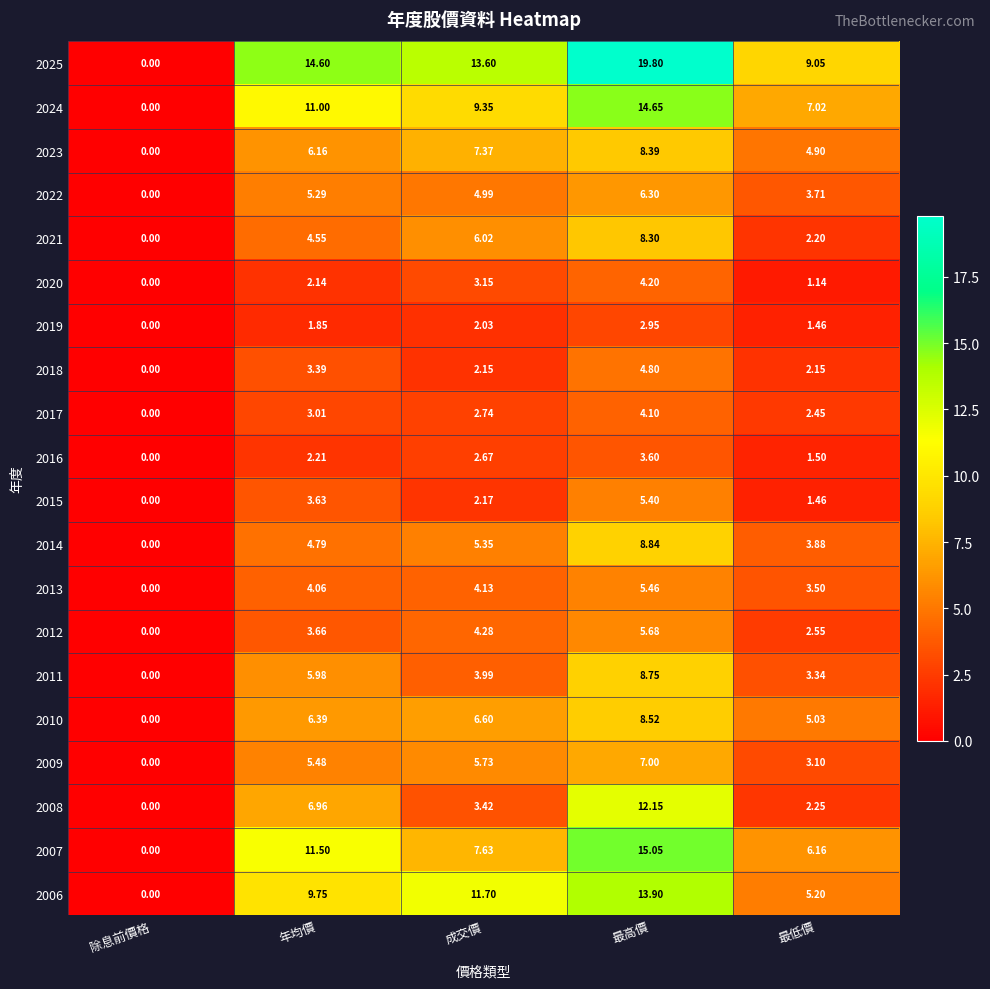

How many categories are shown in the chart?

5